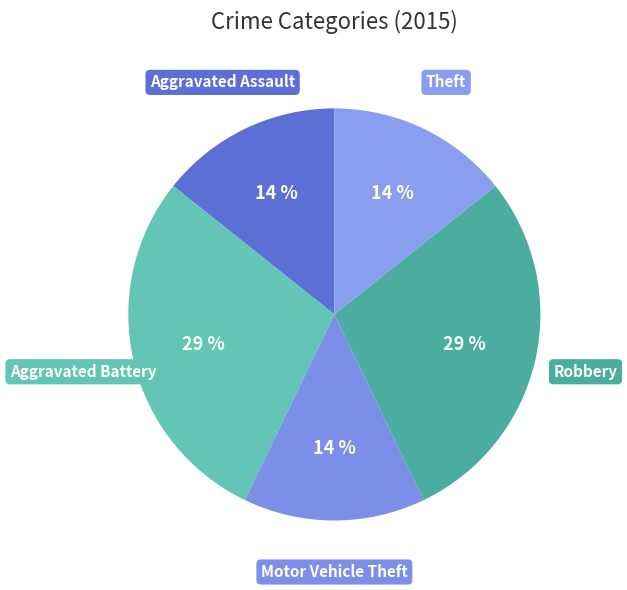

To the nearest percent, what is the average slice percentage?

20%